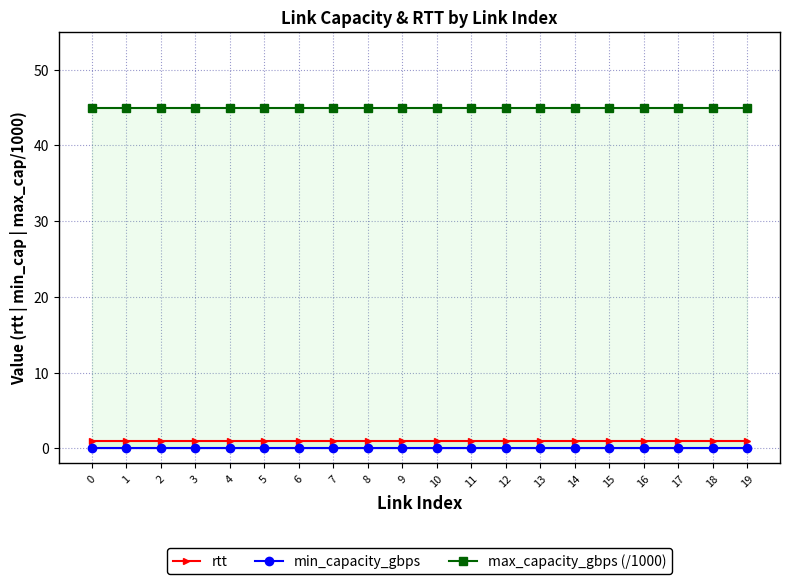

The value of max_capacity_gbps (/1000) at 5 is 18. True or false?

False